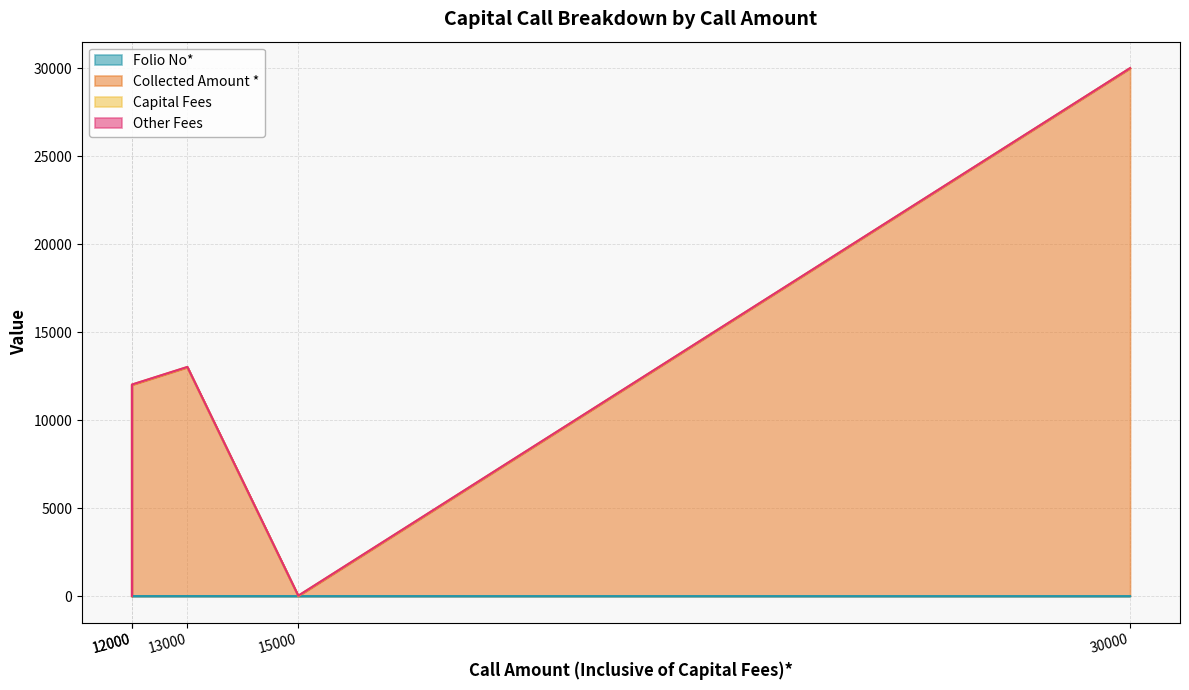

Is it true that Other Fees equals 5 at 12000?

True